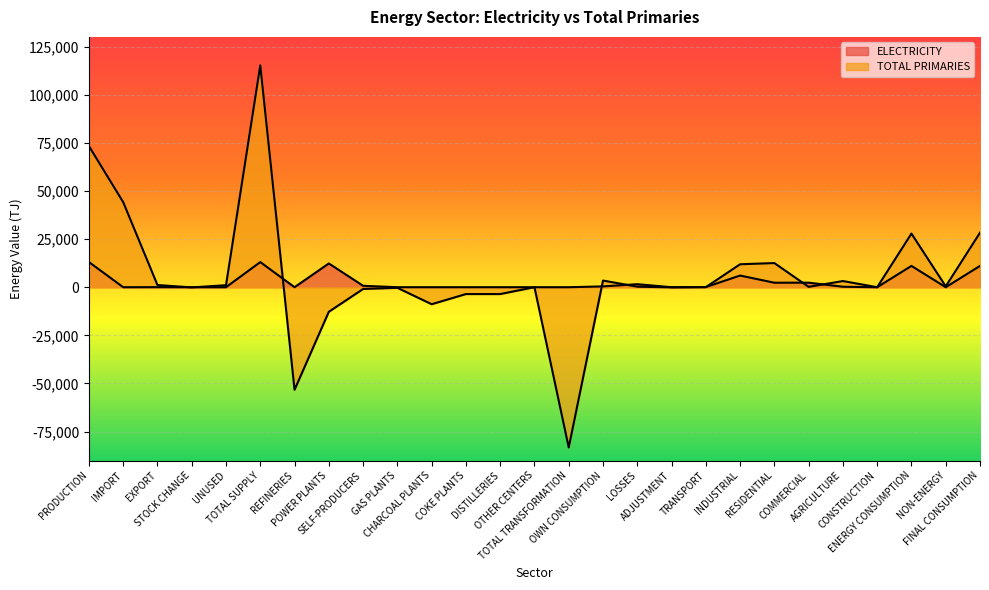

List the labels in order of TOTAL PRIMARIES value, smallest first.

TOTAL TRANSFORMATION, REFINERIES, POWER PLANTS, CHARCOAL PLANTS, DISTILLERIES, COKE PLANTS, SELF-PRODUCERS, GAS PLANTS, STOCK CHANGE, ADJUSTMENT, OTHER CENTERS, CONSTRUCTION, TRANSPORT, COMMERCIAL, LOSSES, NON-ENERGY, UNUSED, EXPORT, AGRICULTURE, OWN CONSUMPTION, INDUSTRIAL, RESIDENTIAL, ENERGY CONSUMPTION, FINAL CONSUMPTION, IMPORT, PRODUCTION, TOTAL SUPPLY